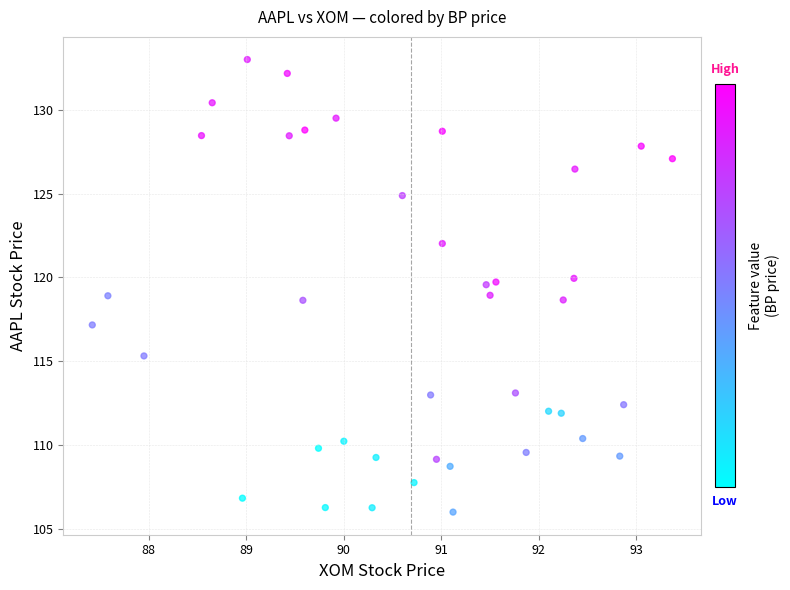

What is the range of X values (max minus min)?

6.0